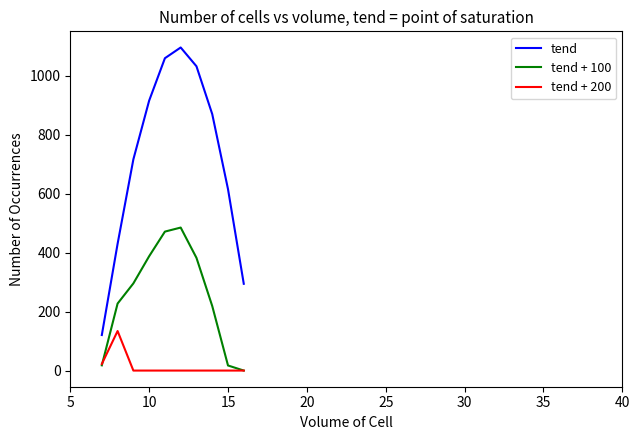

True or false: tend and tend + 100 cross at least once.

False